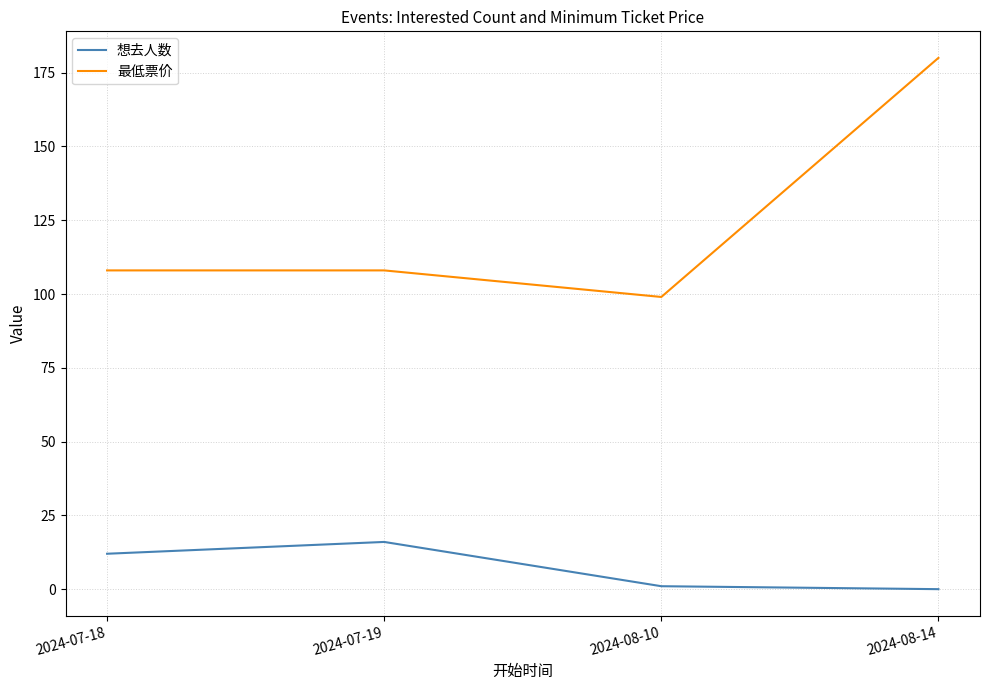

Which category has the lowest value in the 最低票价 series?

2024-08-10